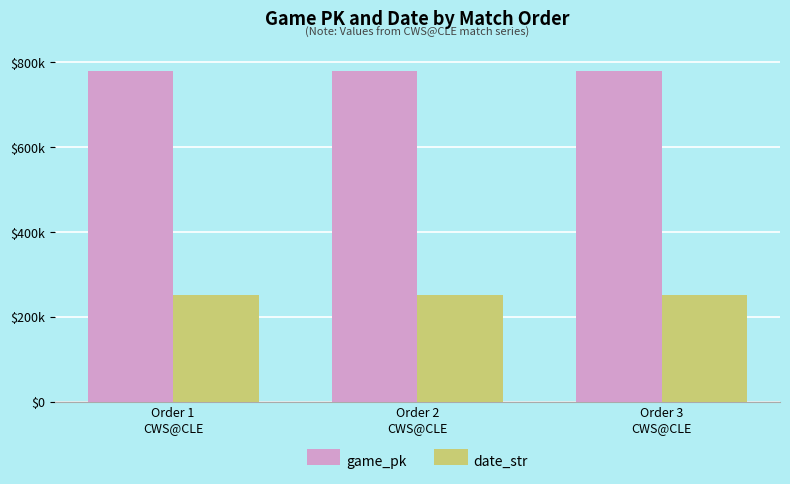

Are the bars horizontal?

No